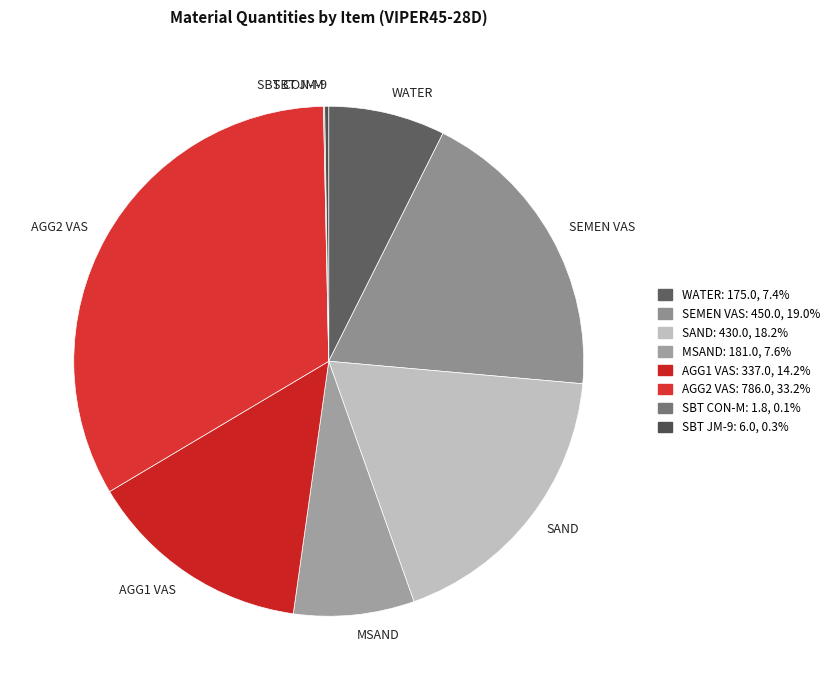

Does any single category account for the majority?

No